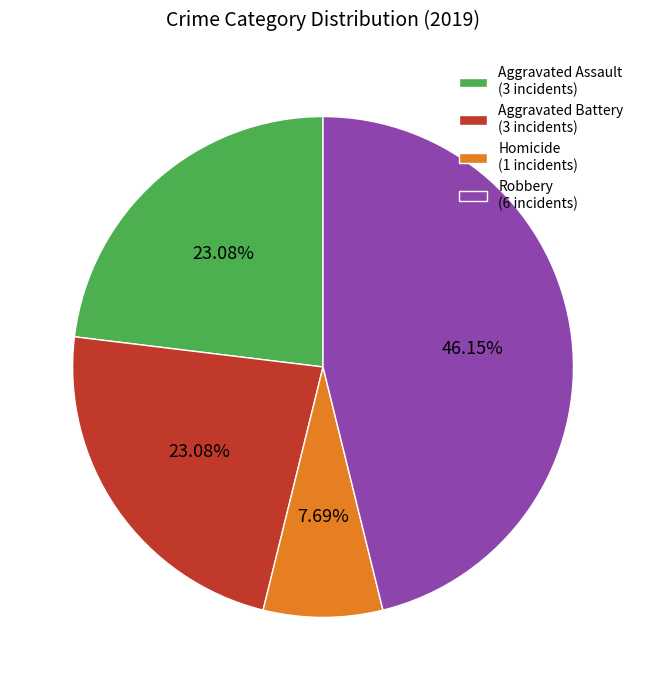

Approximately how many times larger is the value at Robbery (6 incidents) compared to Homicide (1 incidents)?

6.0